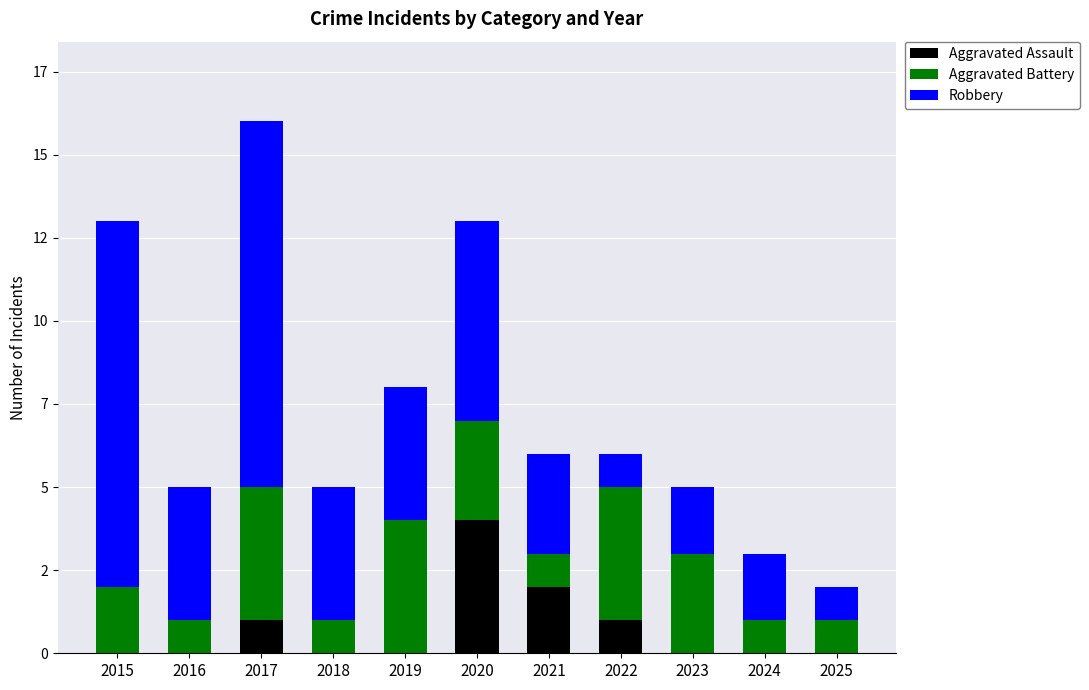

Are the bars horizontal?

No